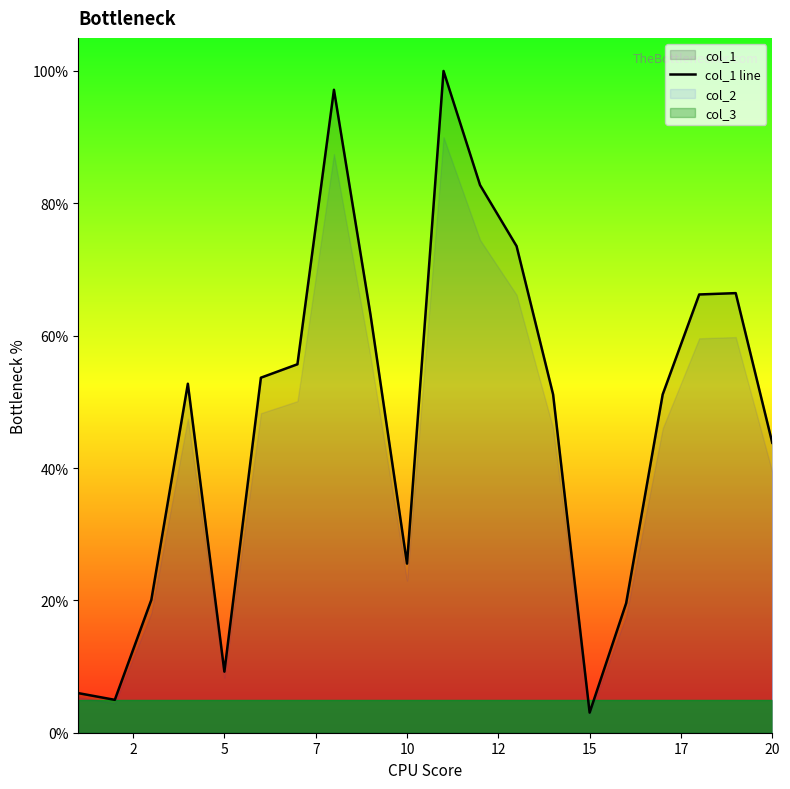

What is the maximum value for col_1 line?

100.0